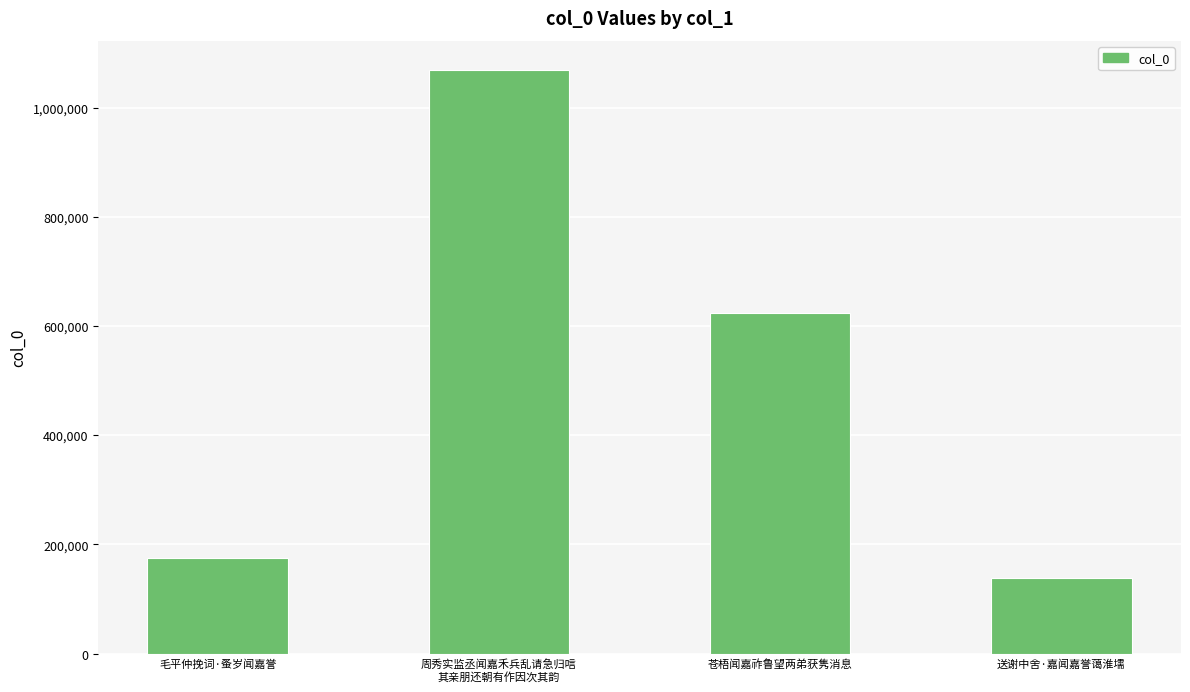

True or false: the data shows 1068847 at 周秀实监丞闻嘉禾兵乱请急归唁
其亲朋还朝有作因次其韵.

True